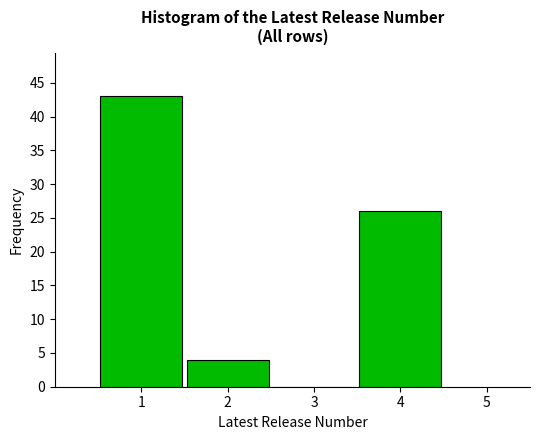

What is the height of the bar covering 3.5 to 4.5 on the x-axis? The values are not printed on the chart, so give them approximately, as read against the axis.

26